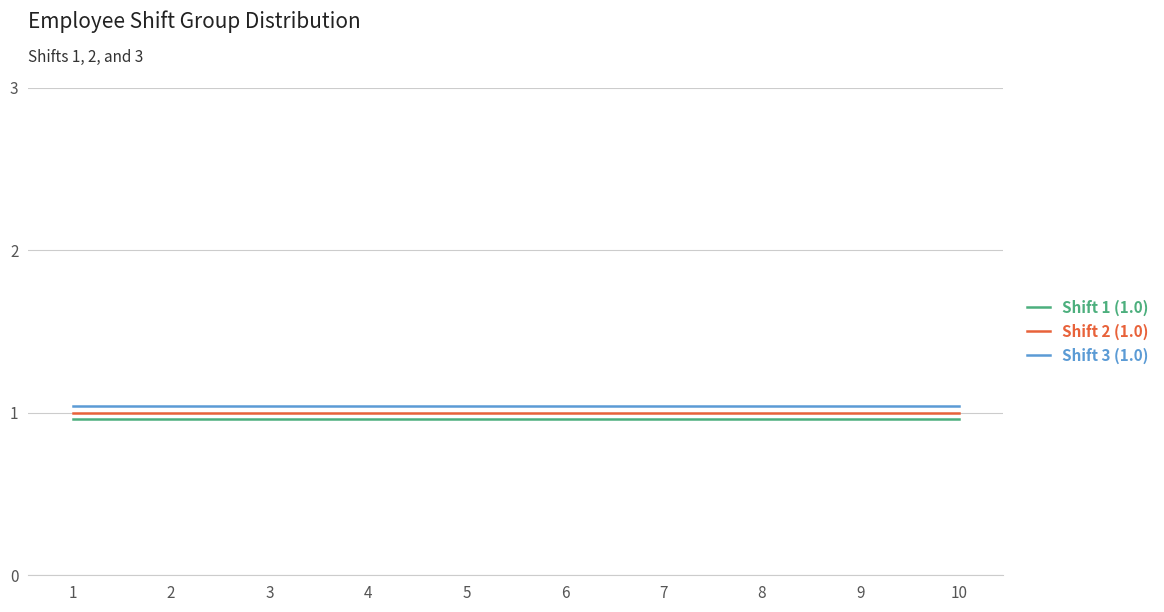

Which series has the largest total across all categories?

Shift 3 (1.0)